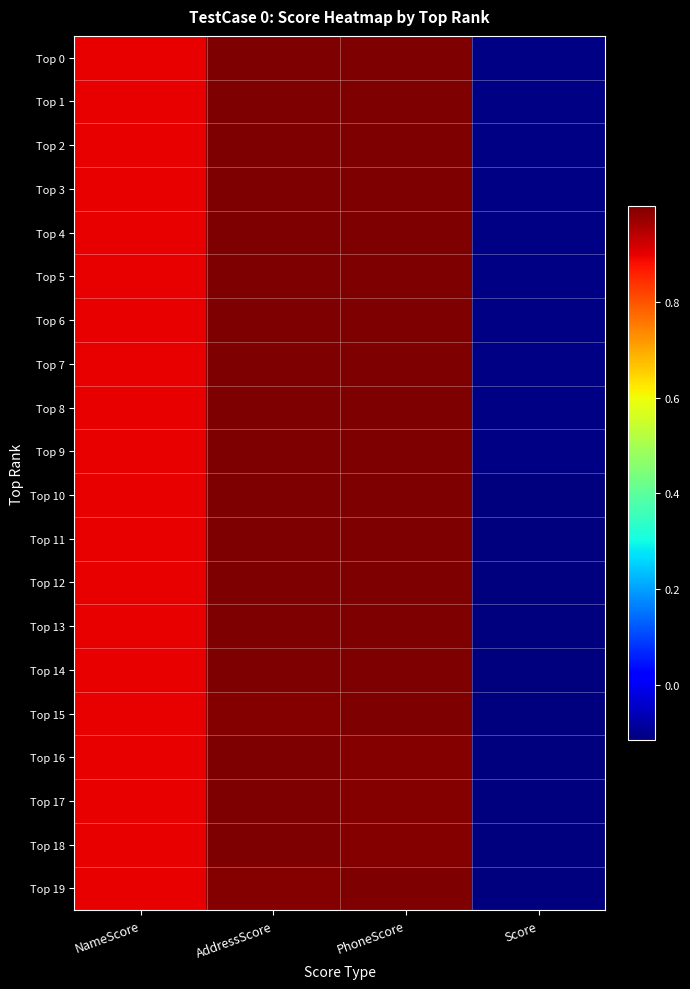

Reading right to left, list all the values displayed in this chart.

Top 0: Score=-0.1	PhoneScore=1.0	AddressScore=1.0	NameScore=0.9
Top 1: Score=-0.1	PhoneScore=1.0	AddressScore=1.0	NameScore=0.9
Top 2: Score=-0.1	PhoneScore=1.0	AddressScore=1.0	NameScore=0.9
Top 3: Score=-0.1	PhoneScore=1.0	AddressScore=1.0	NameScore=0.9
Top 4: Score=-0.1	PhoneScore=1.0	AddressScore=1.0	NameScore=0.9
Top 5: Score=-0.1	PhoneScore=1.0	AddressScore=1.0	NameScore=0.9
Top 6: Score=-0.1	PhoneScore=1.0	AddressScore=1.0	NameScore=0.9
Top 7: Score=-0.1	PhoneScore=1.0	AddressScore=1.0	NameScore=0.9
Top 8: Score=-0.1	PhoneScore=1.0	AddressScore=1.0	NameScore=0.9
Top 9: Score=-0.1	PhoneScore=1.0	AddressScore=1.0	NameScore=0.9
Top 10: Score=-0.1	PhoneScore=1.0	AddressScore=1.0	NameScore=0.9
Top 11: Score=-0.1	PhoneScore=1.0	AddressScore=1.0	NameScore=0.9
Top 12: Score=-0.1	PhoneScore=1.0	AddressScore=1.0	NameScore=0.9
Top 13: Score=-0.1	PhoneScore=1.0	AddressScore=1.0	NameScore=0.9
Top 14: Score=-0.1	PhoneScore=1.0	AddressScore=1.0	NameScore=0.9
Top 15: Score=-0.1	PhoneScore=1.0	AddressScore=1.0	NameScore=0.9
Top 16: Score=-0.1	PhoneScore=1.0	AddressScore=1.0	NameScore=0.9
Top 17: Score=-0.1	PhoneScore=1.0	AddressScore=1.0	NameScore=0.9
Top 18: Score=-0.1	PhoneScore=1.0	AddressScore=1.0	NameScore=0.9
Top 19: Score=-0.1	PhoneScore=1.0	AddressScore=1.0	NameScore=0.9